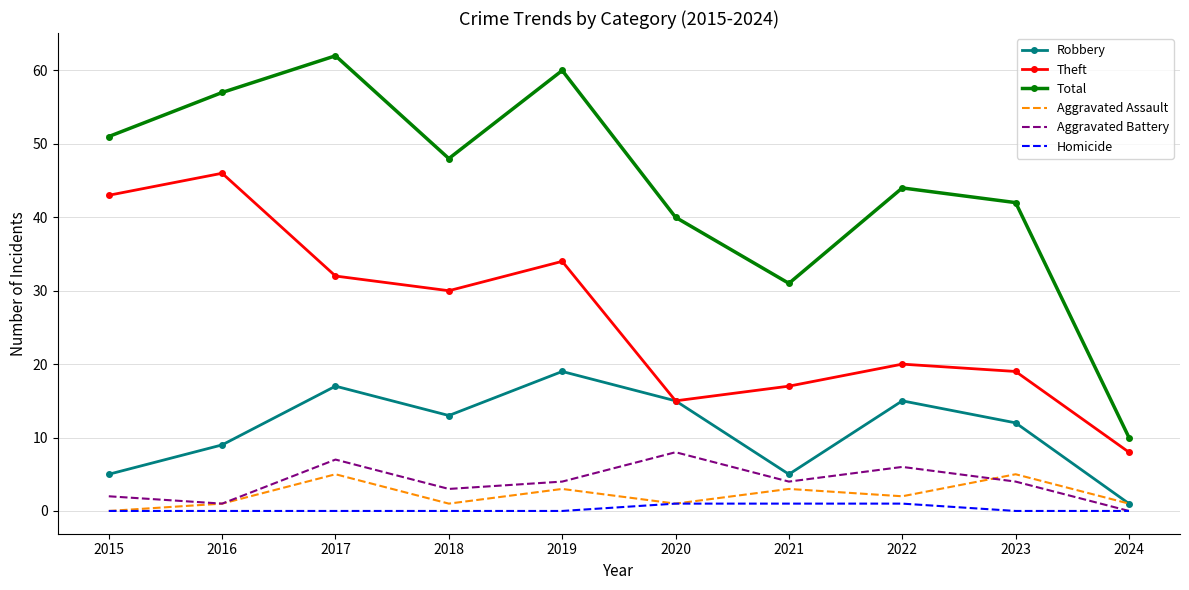

What is the approximate value of Theft at 2022?

20